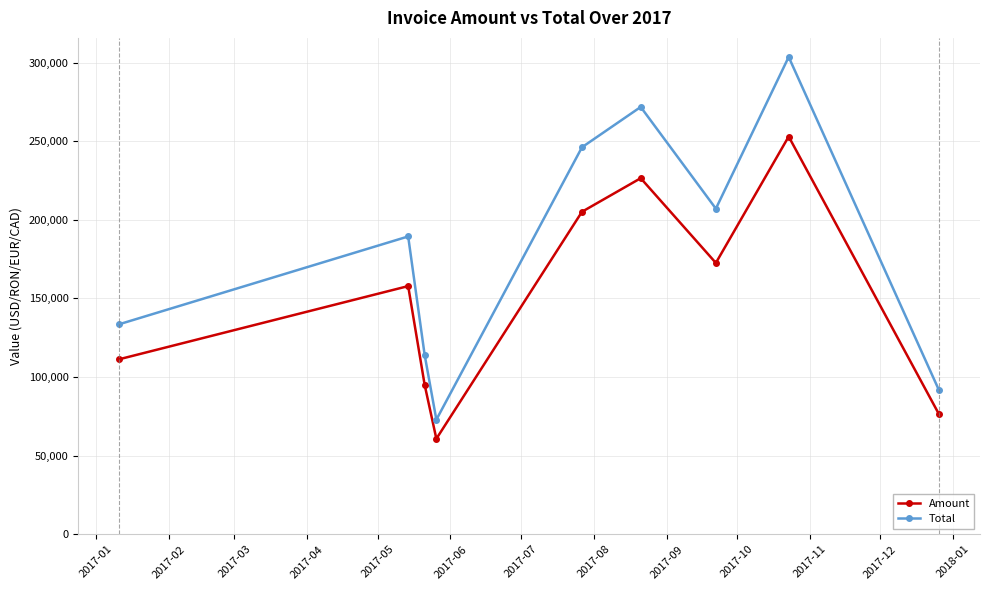

What is the maximum value shown in the chart?

303565.0